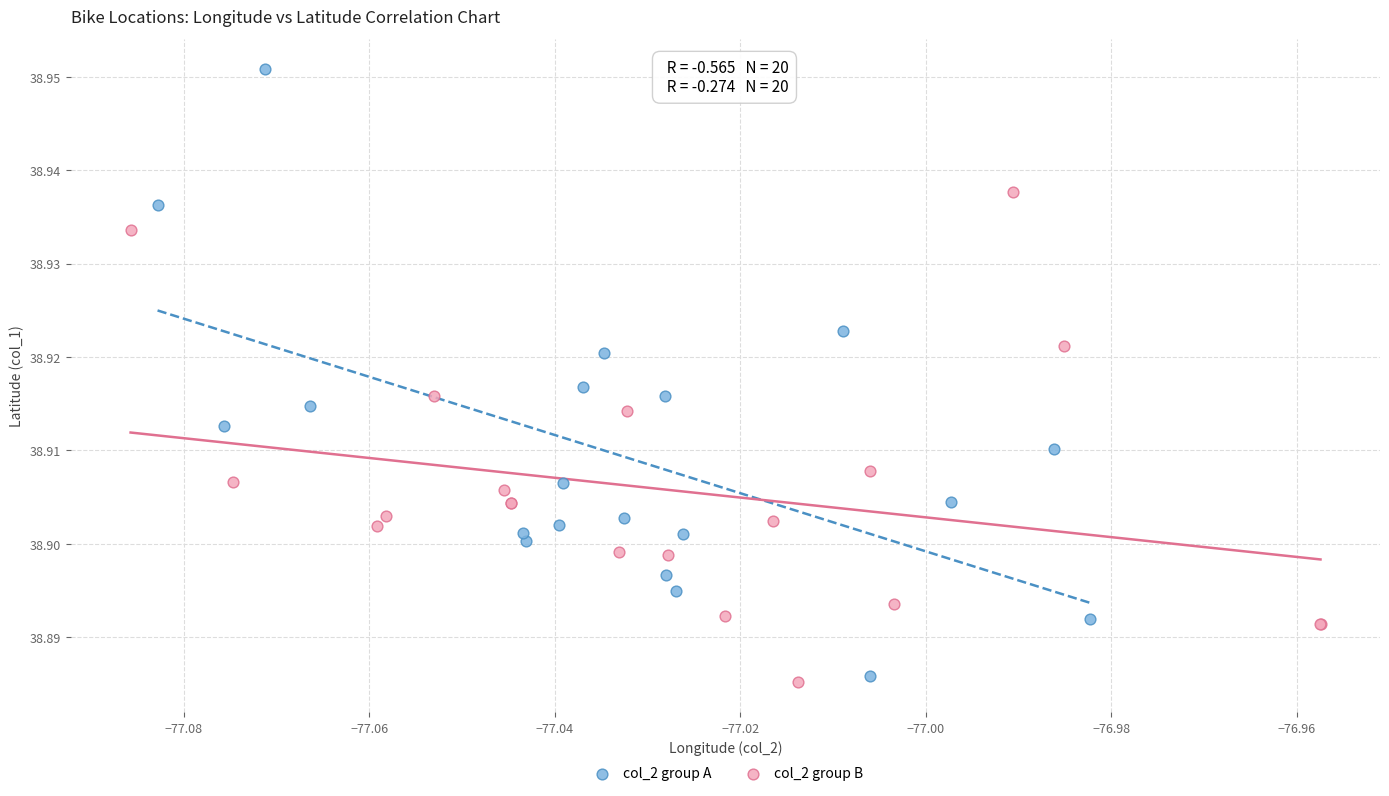

What are all the series names shown in the legend?

col_2 group A, col_2 group B